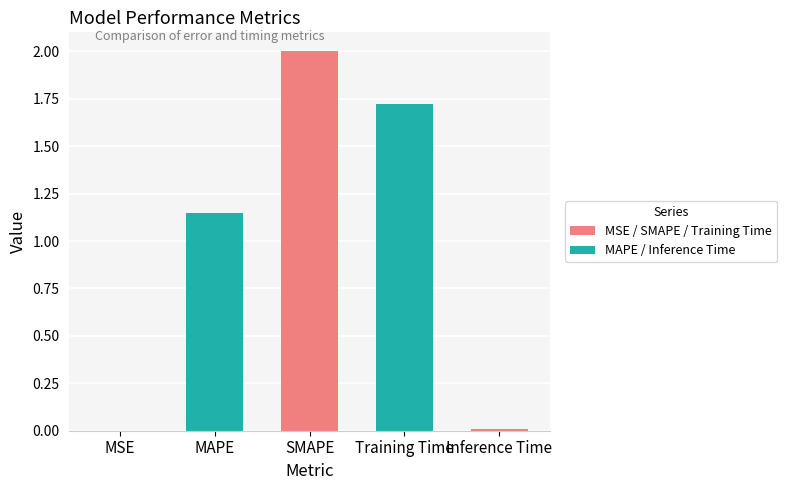

What is the sum of the values at MSE and SMAPE?

2.0